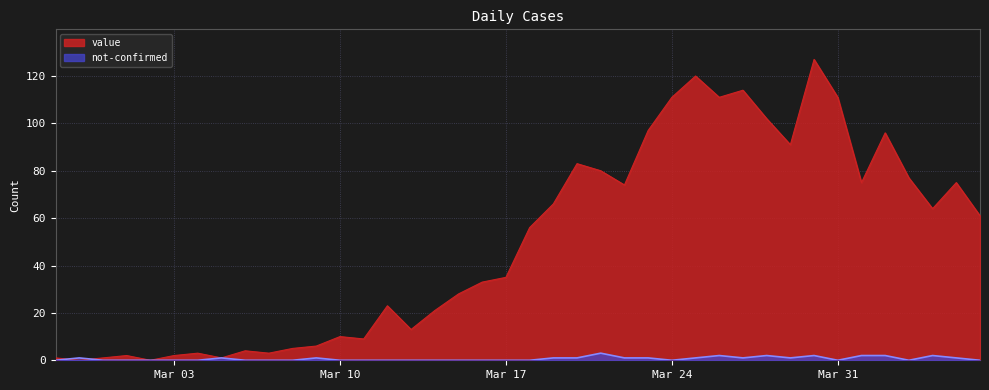

Reading left to right, list all the values displayed in this chart.

value: 1	0	1	2	0	2	3	1	4	3	5	6	10	9	23	13	21	28	33	35	56	66	83	80	74	97	111	120	111	114	102	91	127	111	75	96	77	64	75	61
not-confirmed: 0	1	0	0	0	0	0	1	0	0	0	1	0	0	0	0	0	0	0	0	0	1	1	3	1	1	0	1	2	1	2	1	2	0	2	2	0	2	1	0